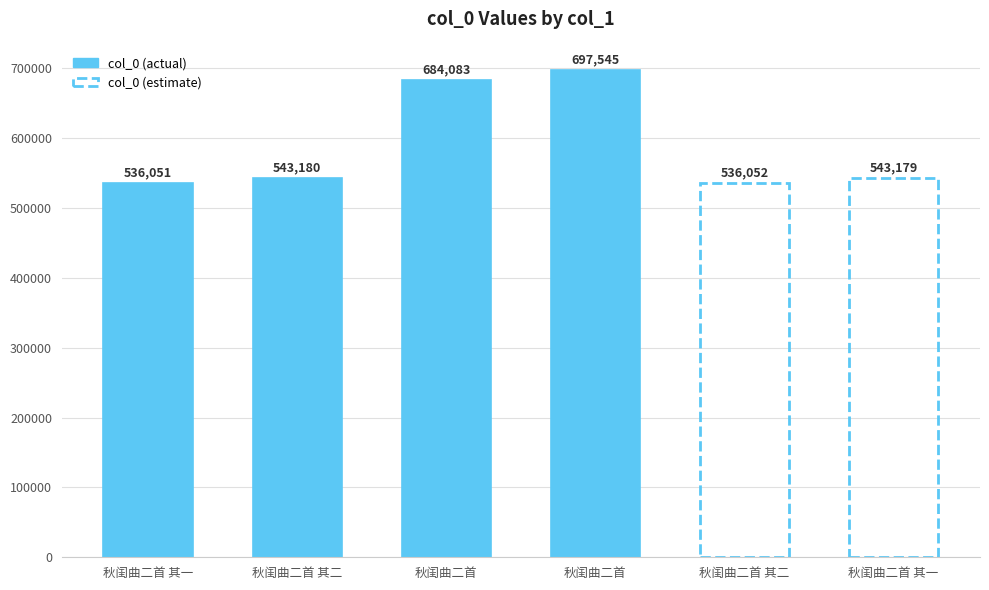

At which category does the chart reach its minimum across all series?

秋闺曲二首 其一